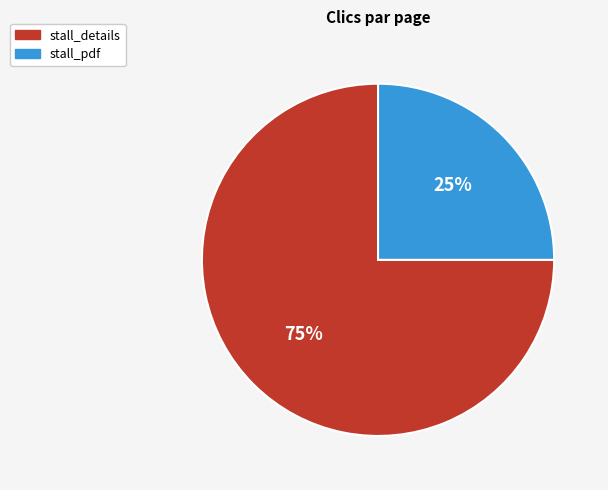

Which category has the smallest portion of the pie?

stall_pdf